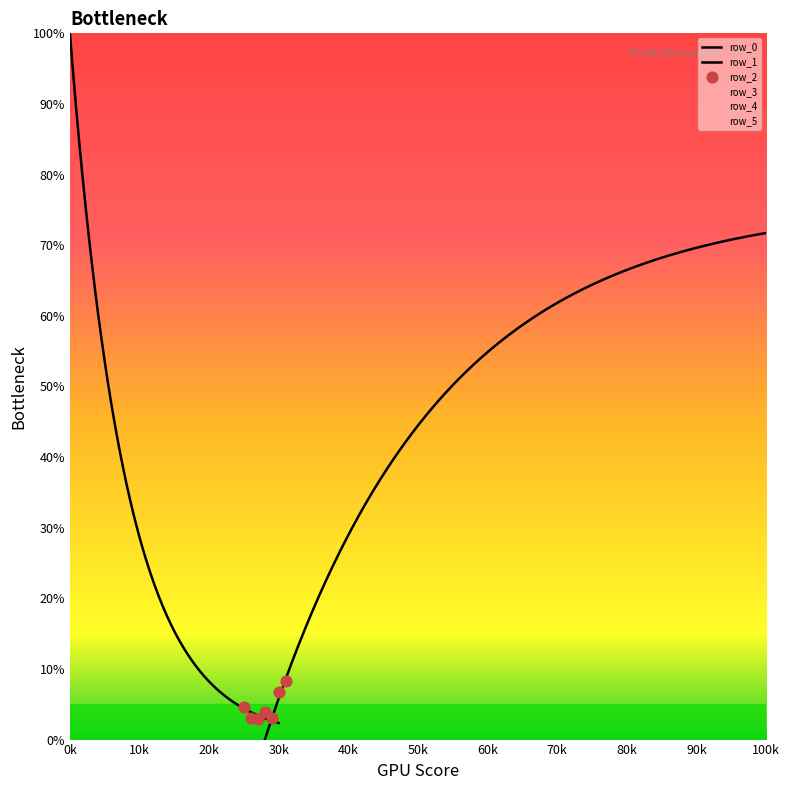

Which series has the largest total across all categories?

row_0